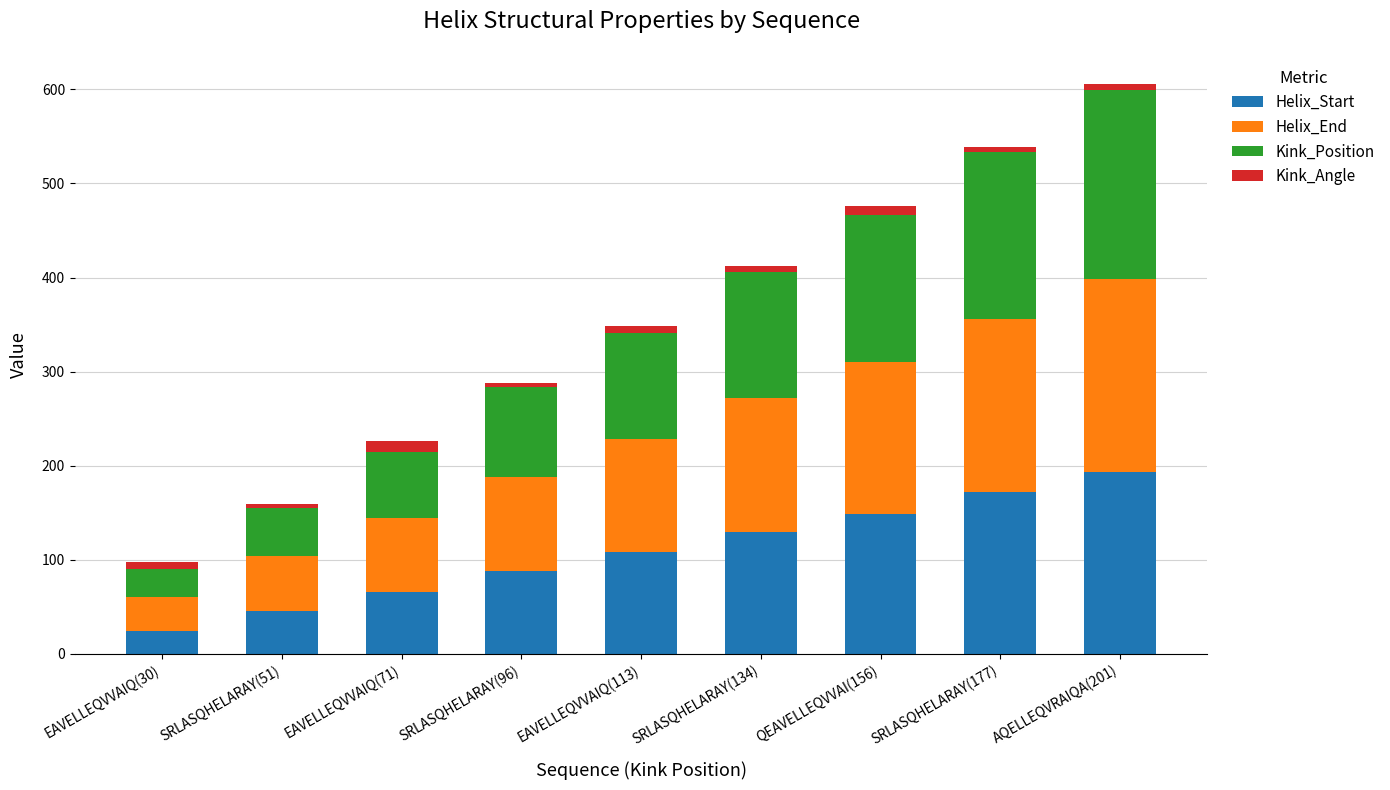

List the labels in order of Helix_Start value, largest first.

AQELLEQVRAIQA(201), SRLASQHELARAY(177), QEAVELLEQVVAI(156), SRLASQHELARAY(134), EAVELLEQVVAIQ(113), SRLASQHELARAY(96), EAVELLEQVVAIQ(71), SRLASQHELARAY(51), EAVELLEQVVAIQ(30)